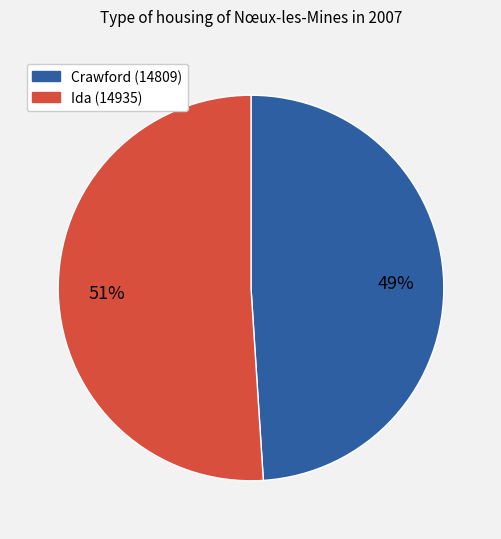

Is Ida (14935) the majority of the pie?

Yes